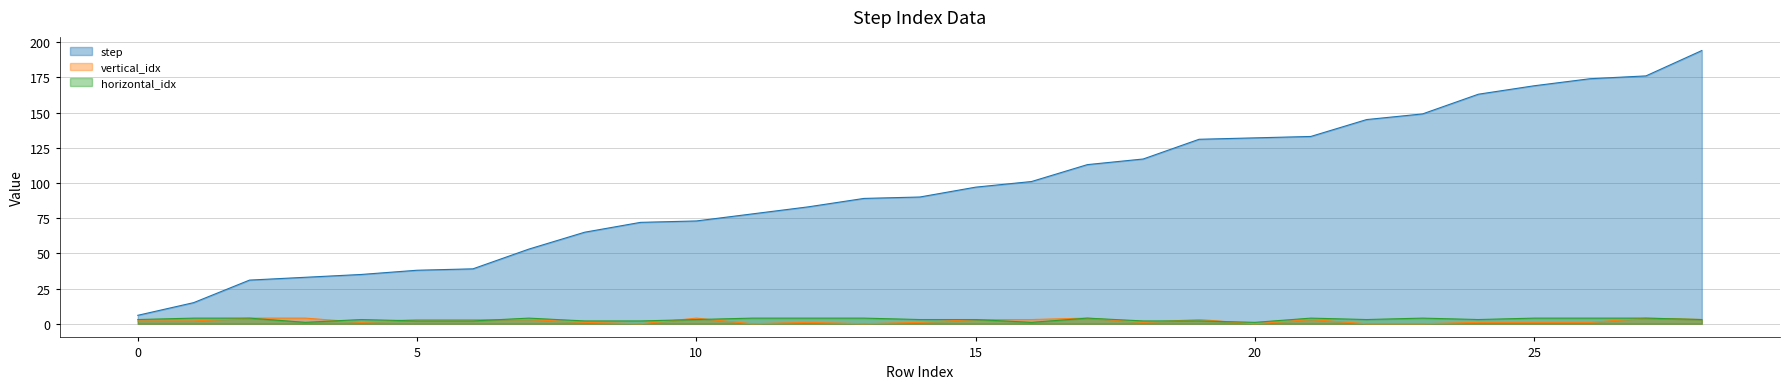

What is the maximum value for step?

194